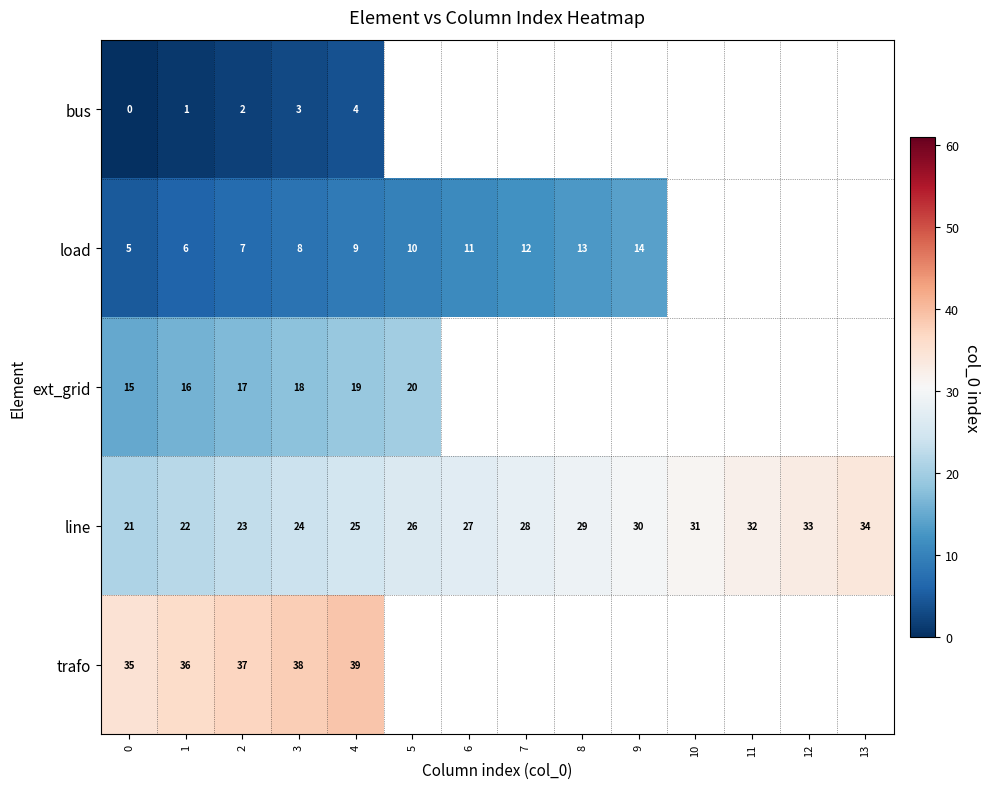

At how many categories does at least one series exceed 5?

14